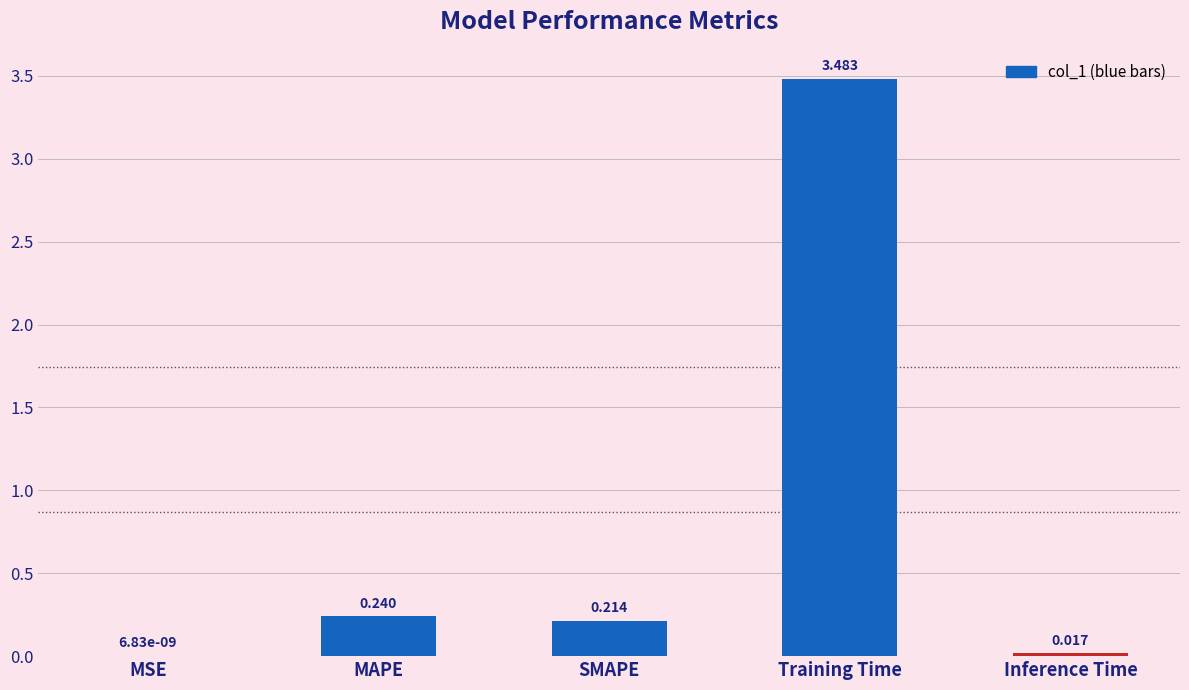

At which label is the value closest to 1?

MAPE